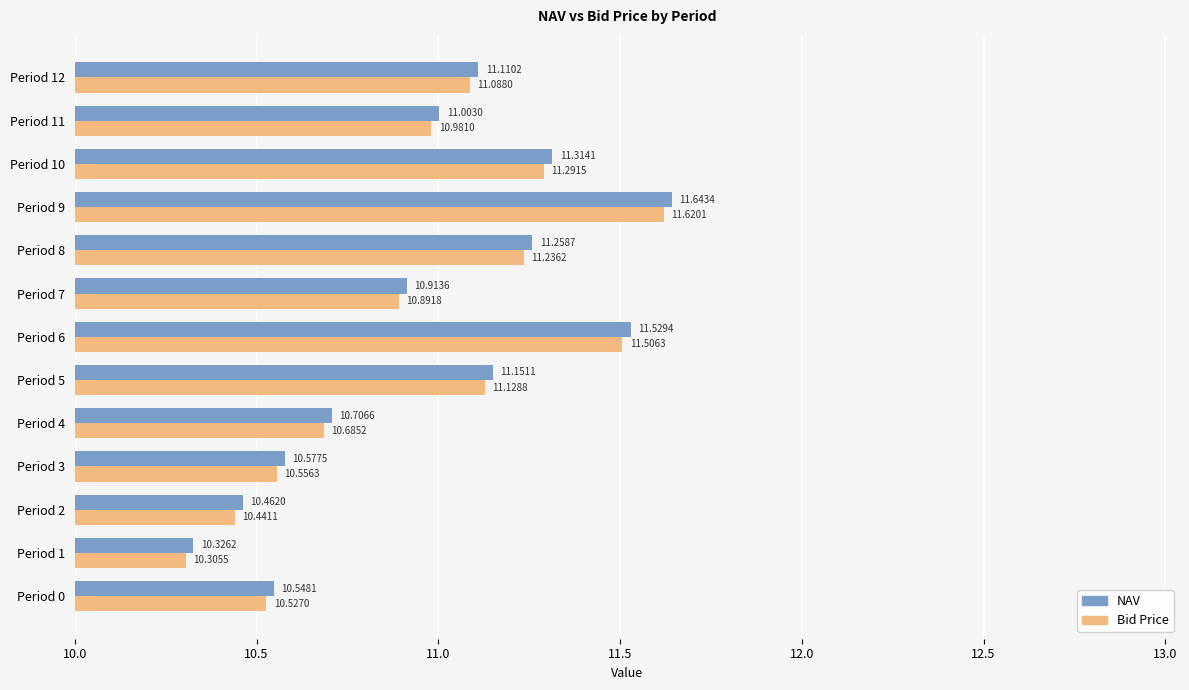

What is the difference between the second highest and second lowest values in the NAV series?

1.1